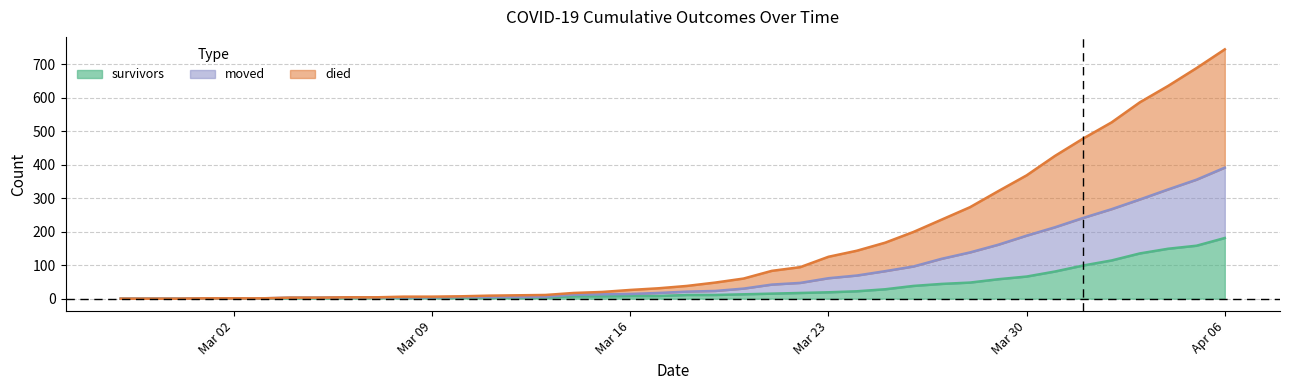

How many data points does each series have?

40